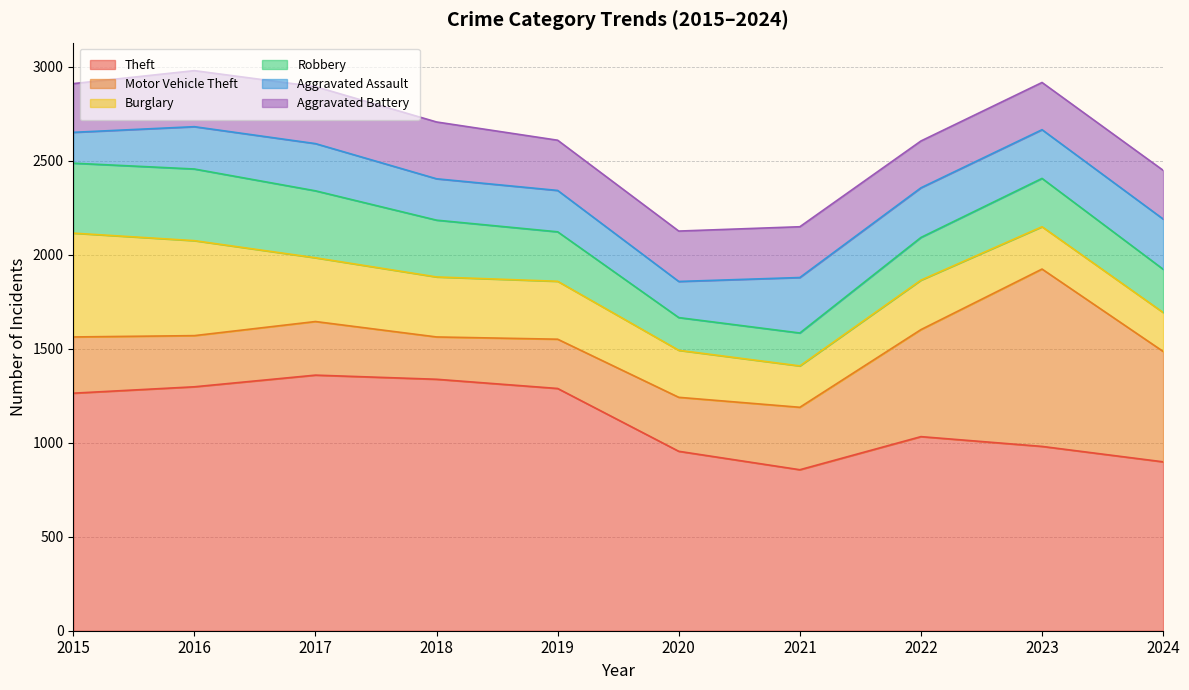

What is the value of the Robbery point at the 7th from the left?

175